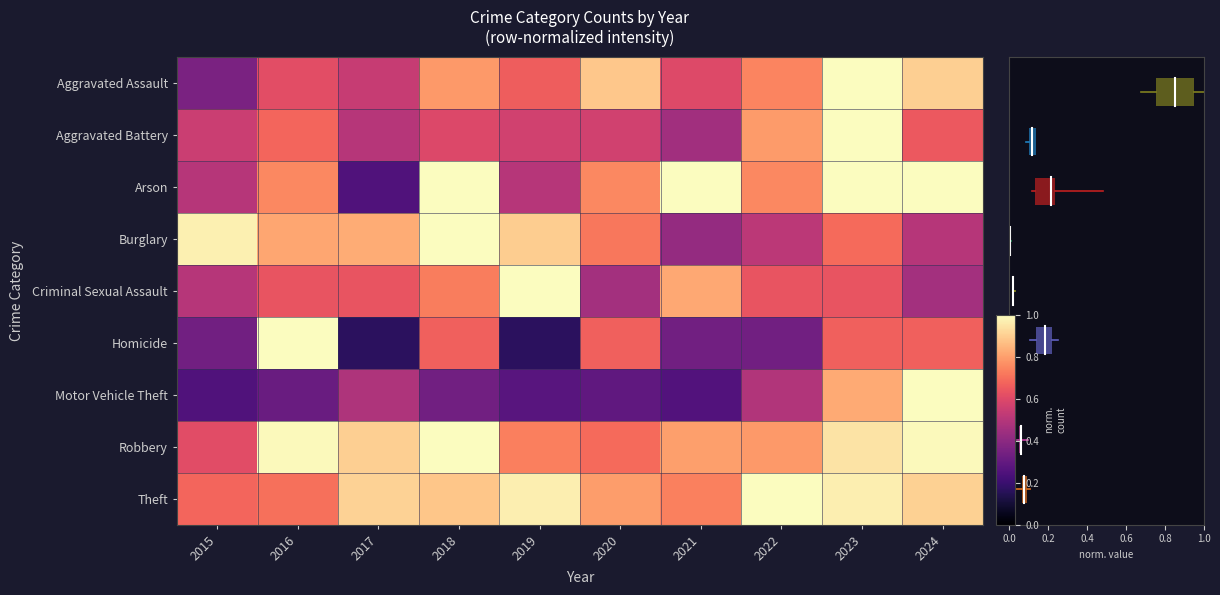

What is the minimum value shown in the chart?

0.2